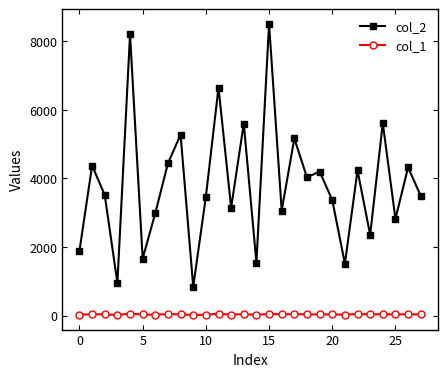

True or false: col_2 has more than 2 interior local peaks.

True